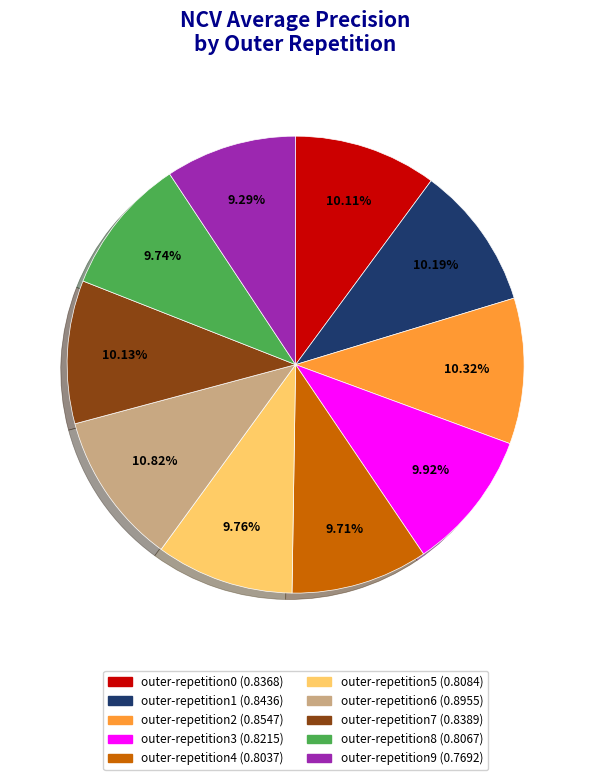

What percentage do outer-repetition6 and outer-repetition2 together represent?

21.1%